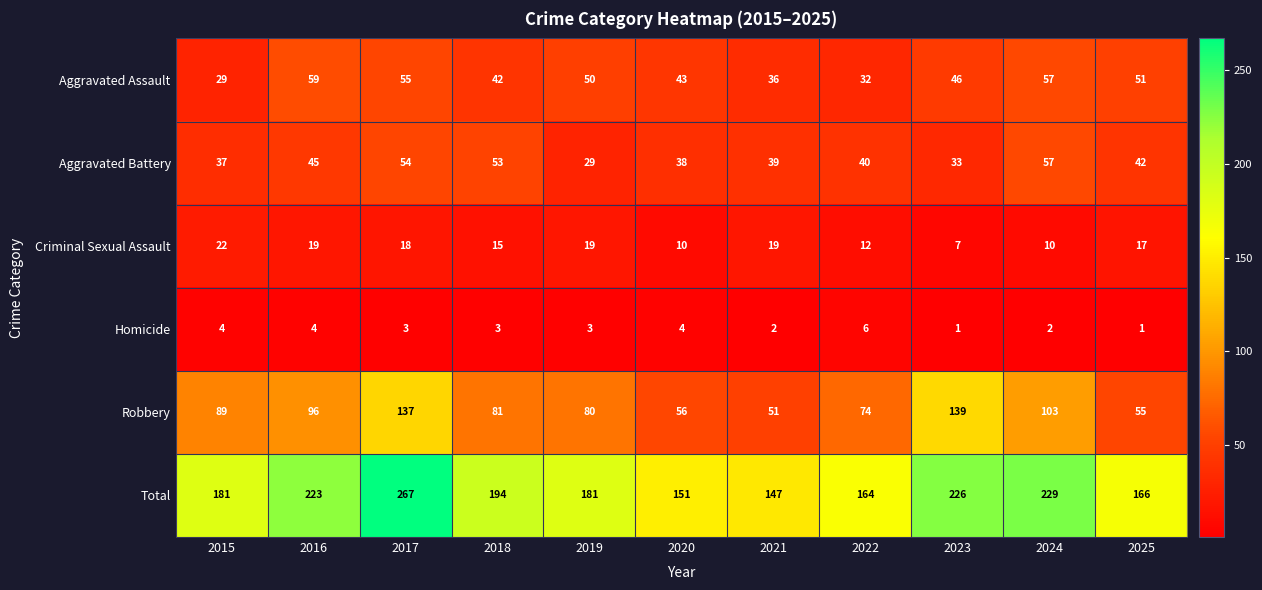

What is the sum of the Aggravated Assault values at 2024 and 2022?

89